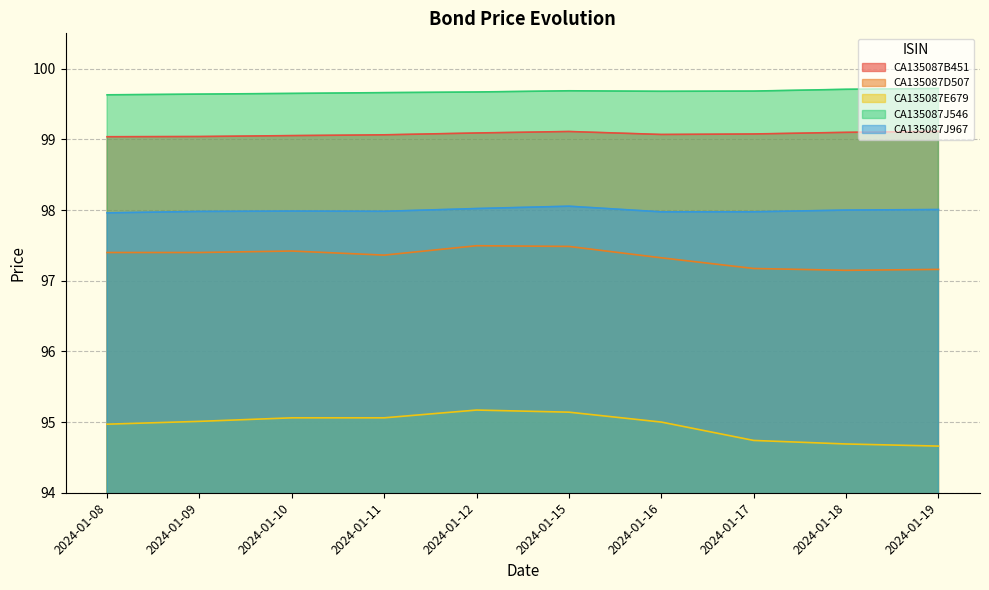

How many CA135087D507 values are between 97 and 98?

10